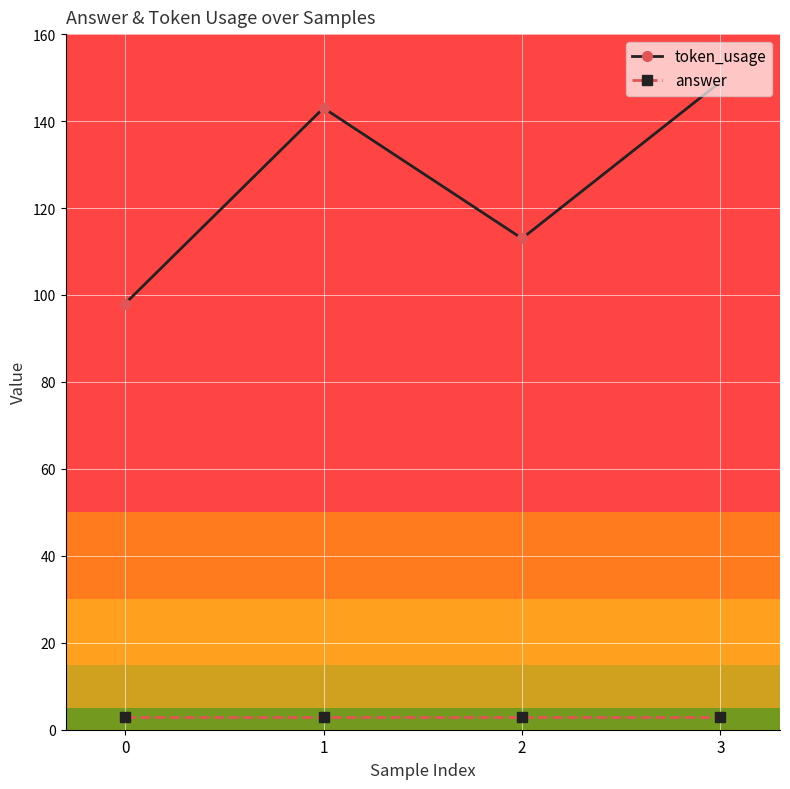

What is the average value of the token_usage series?

126